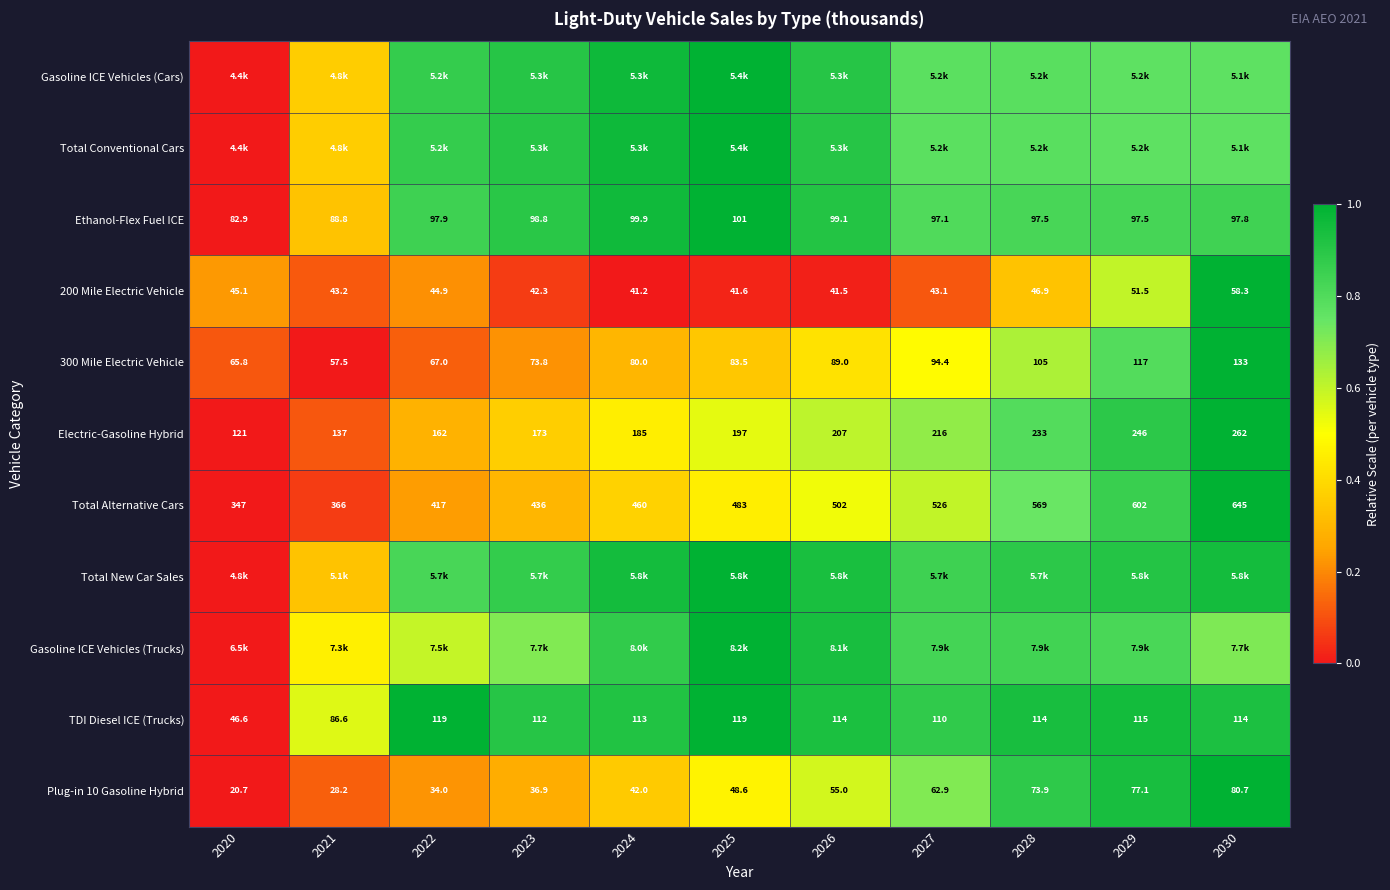

The value of Plug-in 10 Gasoline Hybrid at 2028 is 0.3. True or false?

False